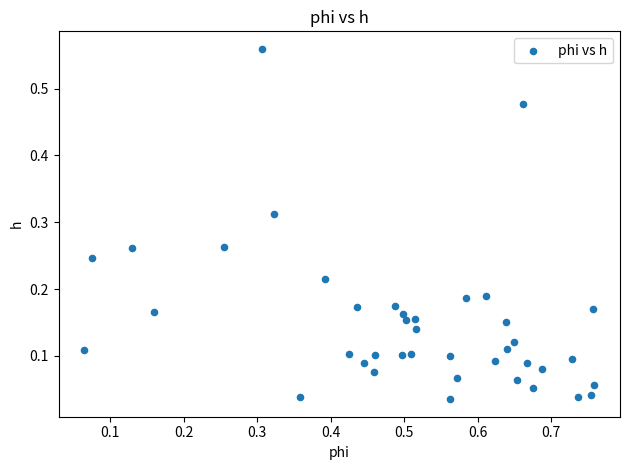

What is the range of X values (max minus min)?

0.7